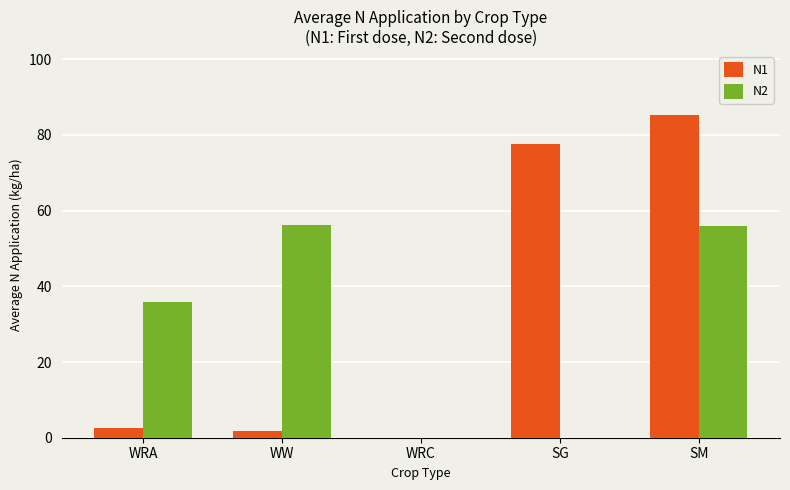

What is the sum of all N2 values?

148.0